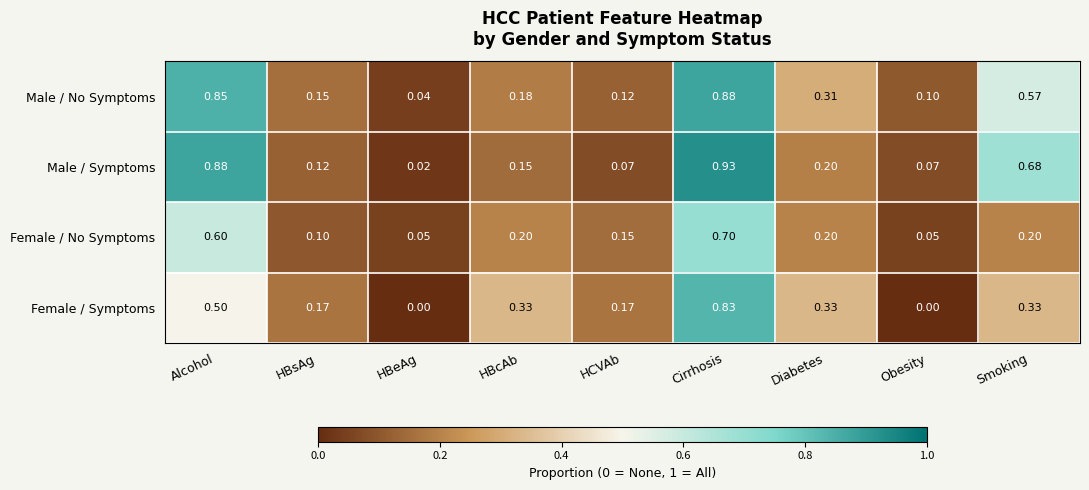

Which series has the largest range (max minus min)?

Male / Symptoms